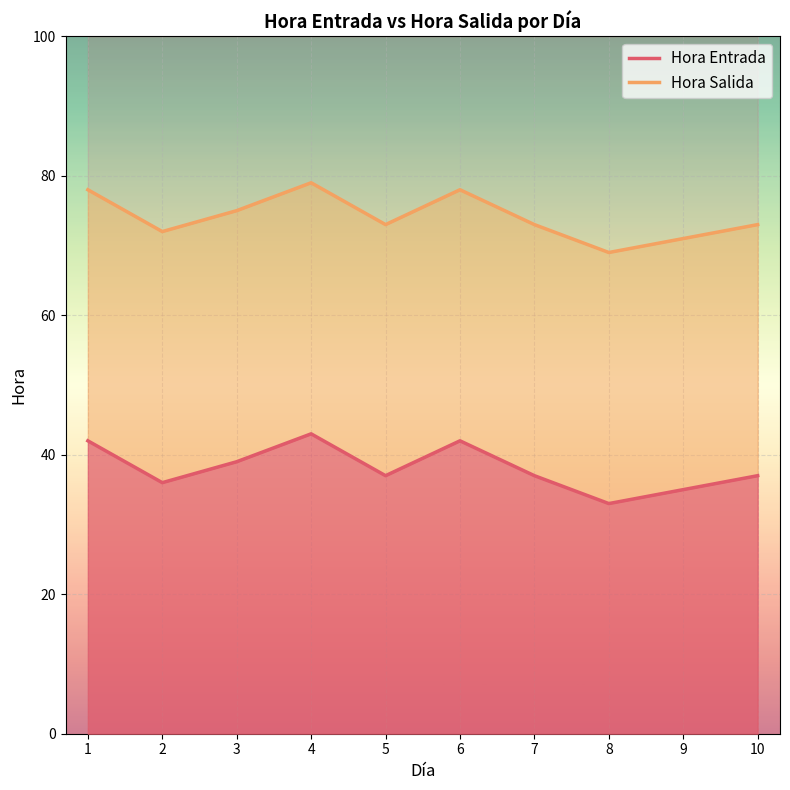

Reading left to right, transcribe all the data shown in this chart.

Hora Entrada: 42	36	39	43	37	42	37	33	35	37
Hora Salida: 78	72	75	79	73	78	73	69	71	73